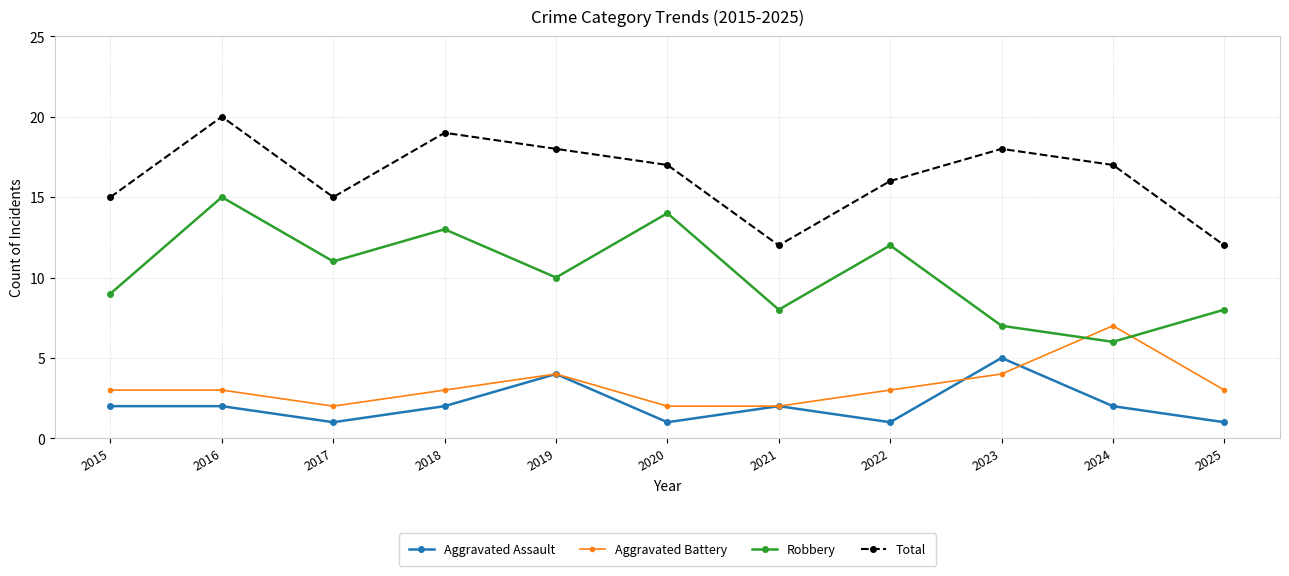

Reading left to right, extract all data points from this chart.

Aggravated Assault: 2	2	1	2	4	1	2	1	5	2	1
Aggravated Battery: 3	3	2	3	4	2	2	3	4	7	3
Robbery: 9	15	11	13	10	14	8	12	7	6	8
Total: 15	20	15	19	18	17	12	16	18	17	12